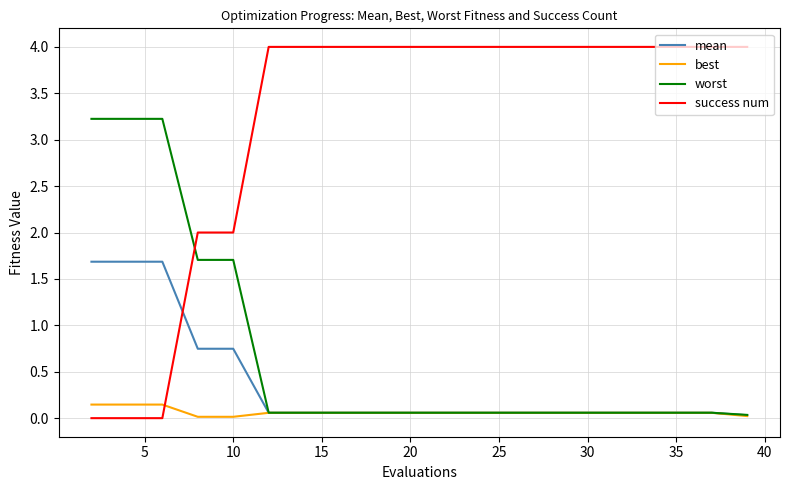

How many lines are shown in the chart?

4